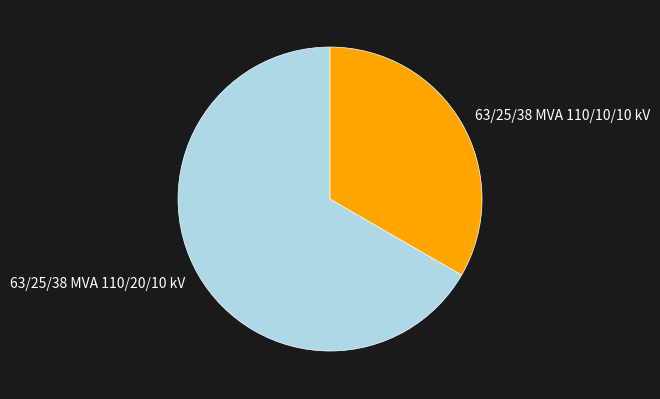

Rank the categories by value from lowest to highest.

63/25/38 MVA 110/10/10 kV, 63/25/38 MVA 110/20/10 kV